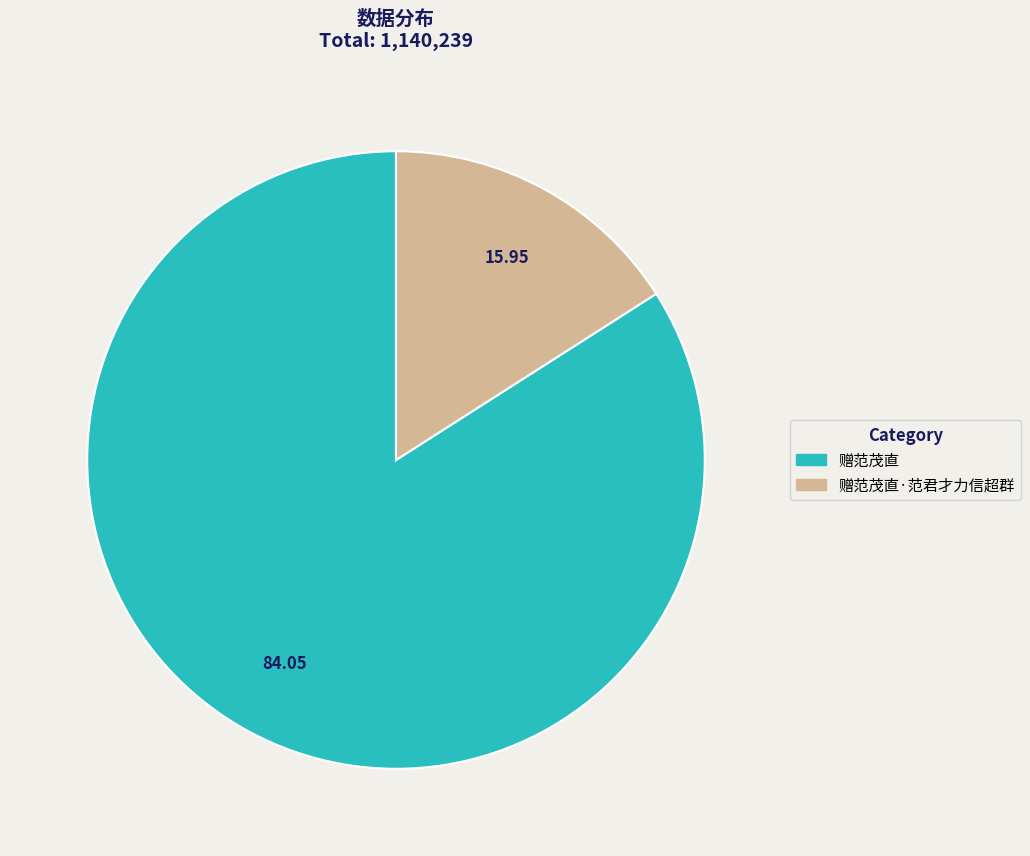

Is there any slice that represents more than half of the pie?

Yes